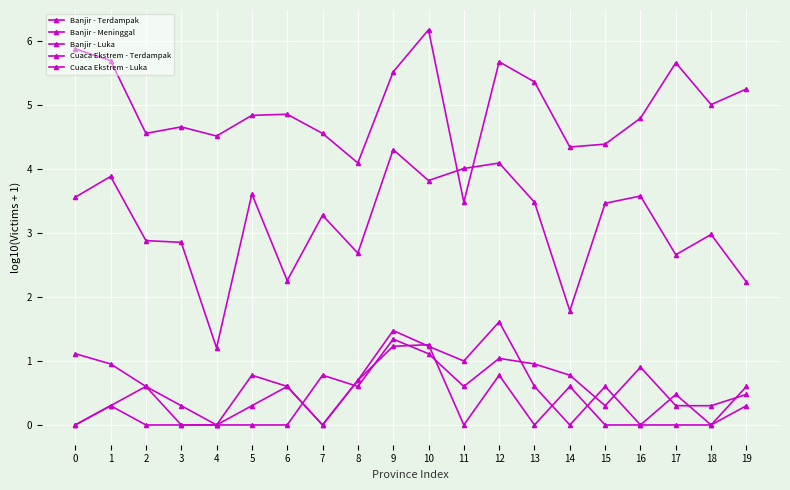

Which has a higher value, 5 or 6?

6